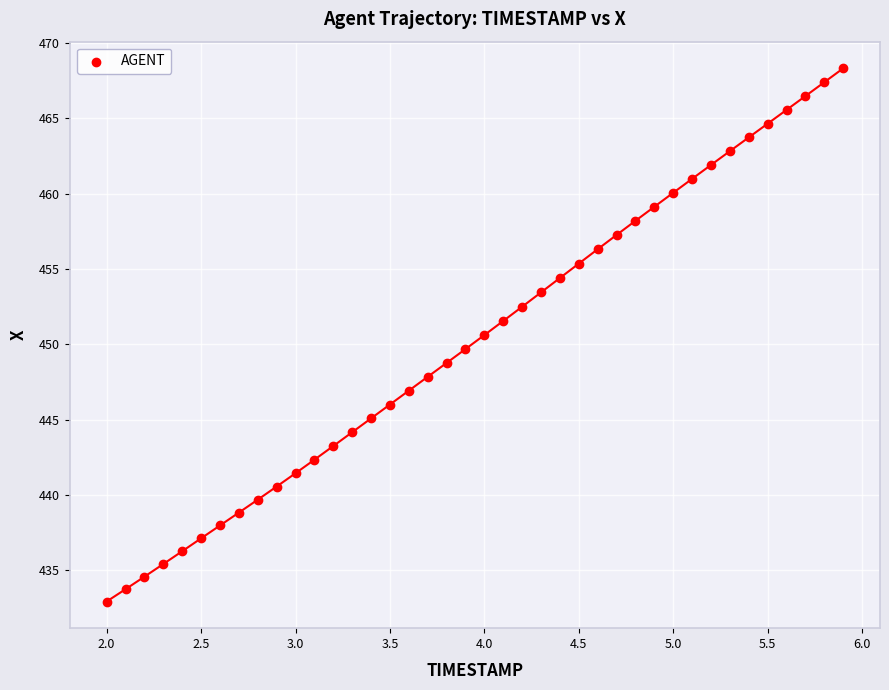

What is the range of Y values (max minus min)?

35.4